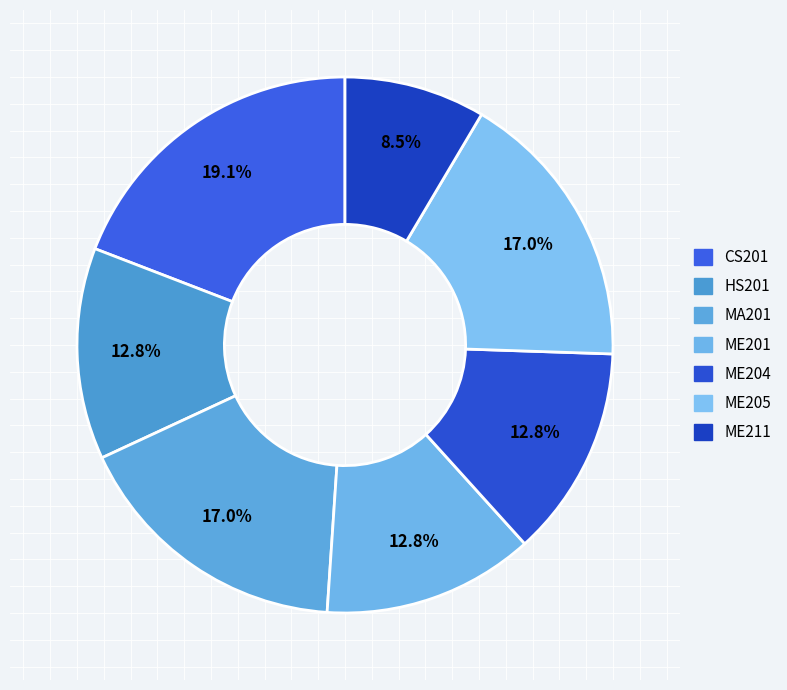

To the nearest percent, what portion does ME211 represent?

9%